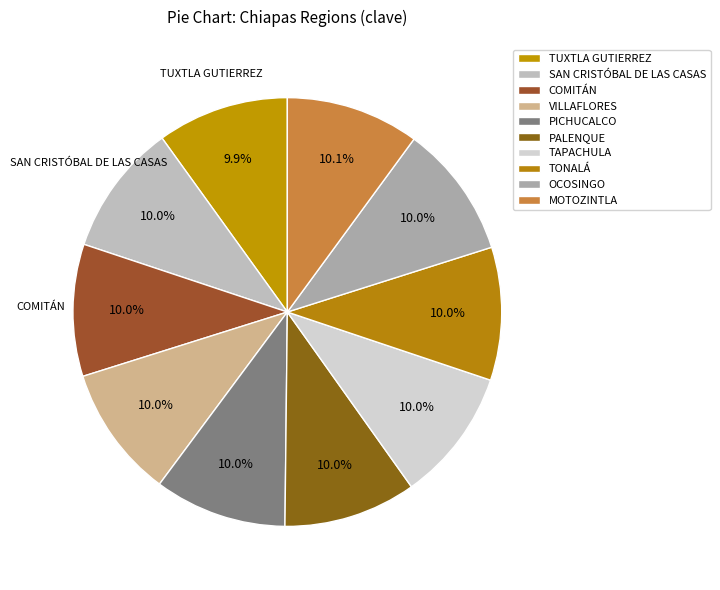

Is it true that TONALÁ is 10% of the pie?

True